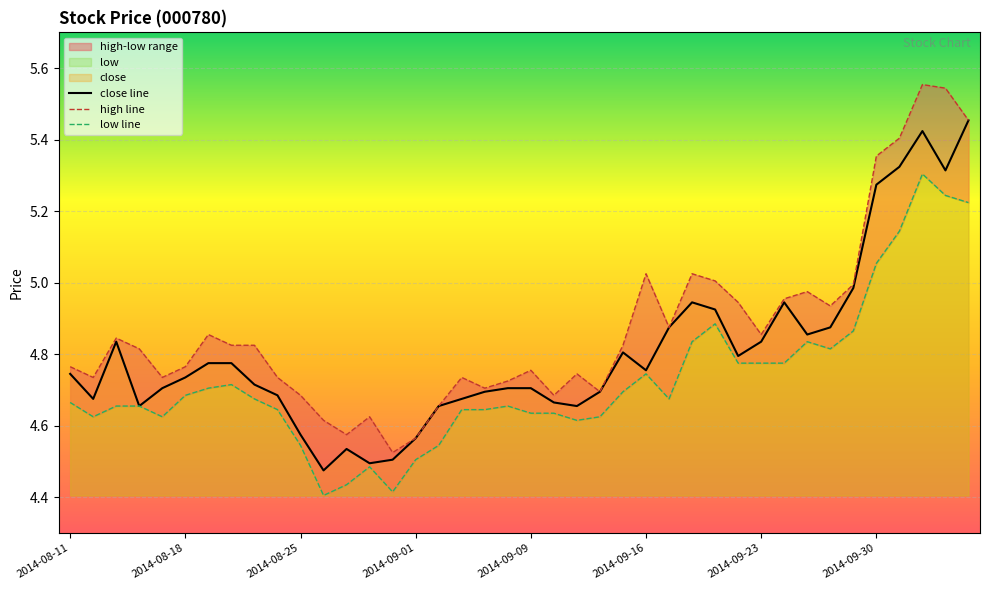

Which label corresponds to the smallest value in the chart?

2014-08-26